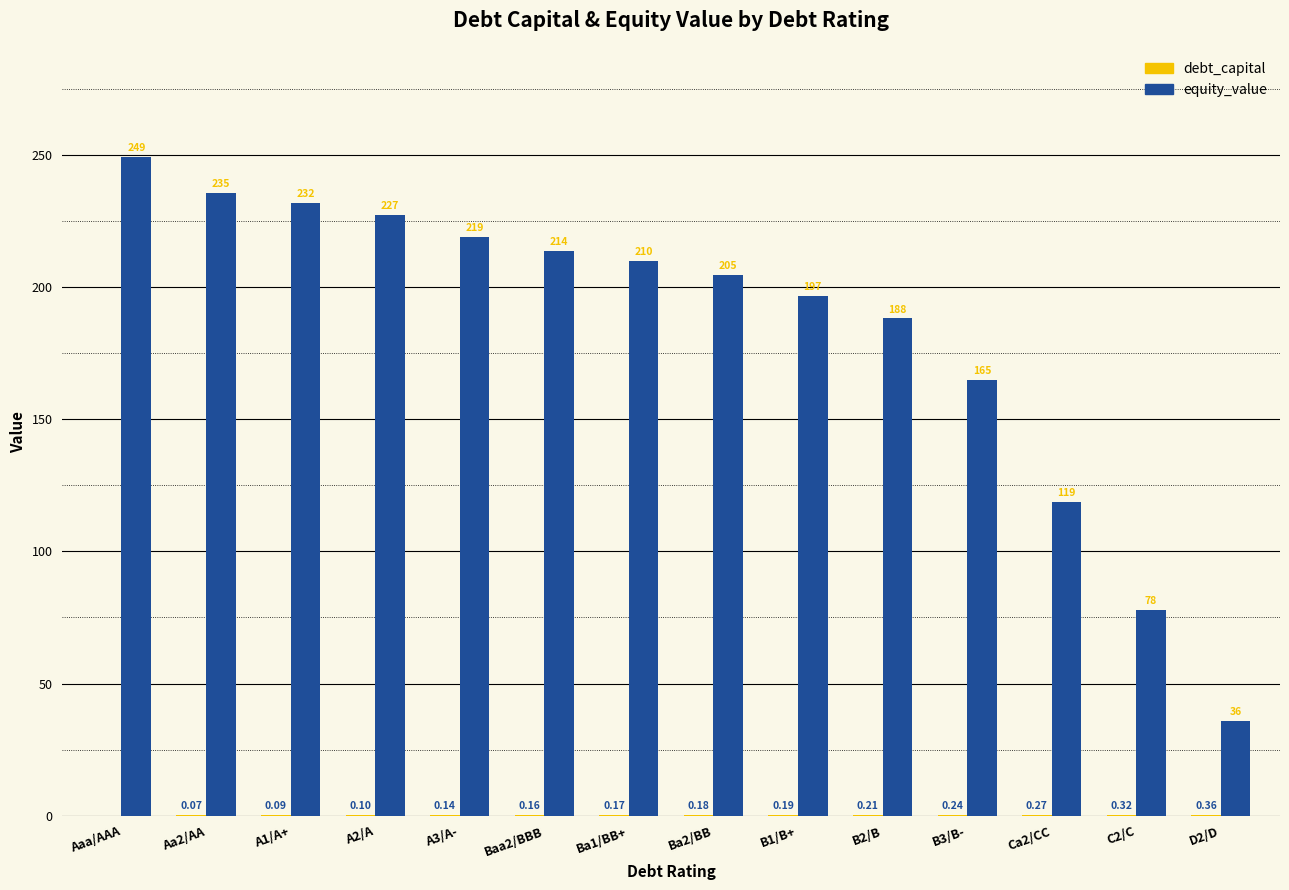

Which label corresponds to the largest value in the chart?

Aaa/AAA